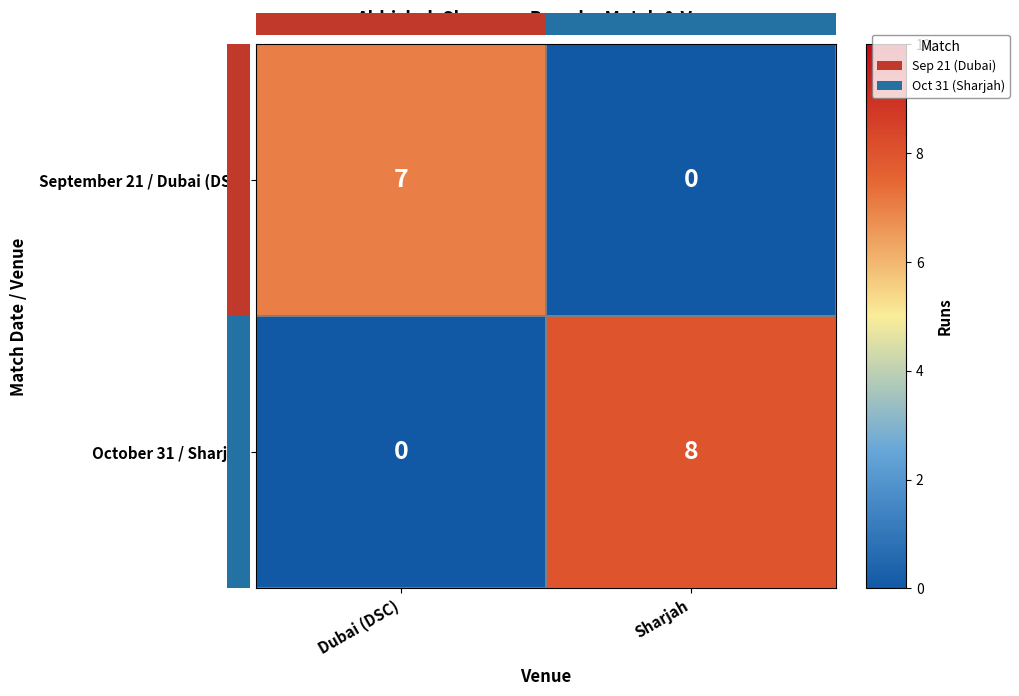

The value of October 31 / Sharjah at Dubai (DSC) is 0. True or false?

True